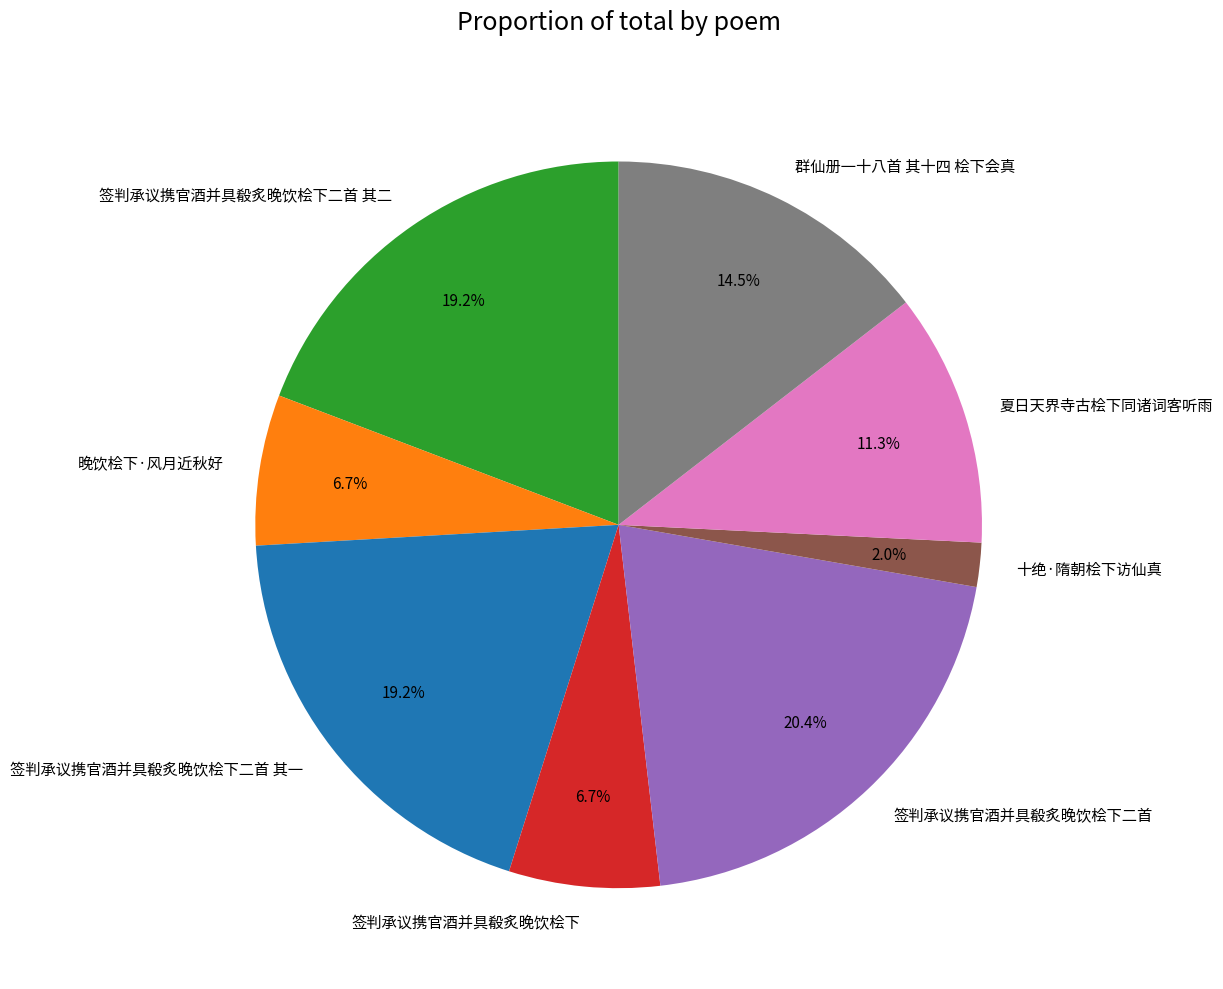

How many segments does this pie chart have?

8